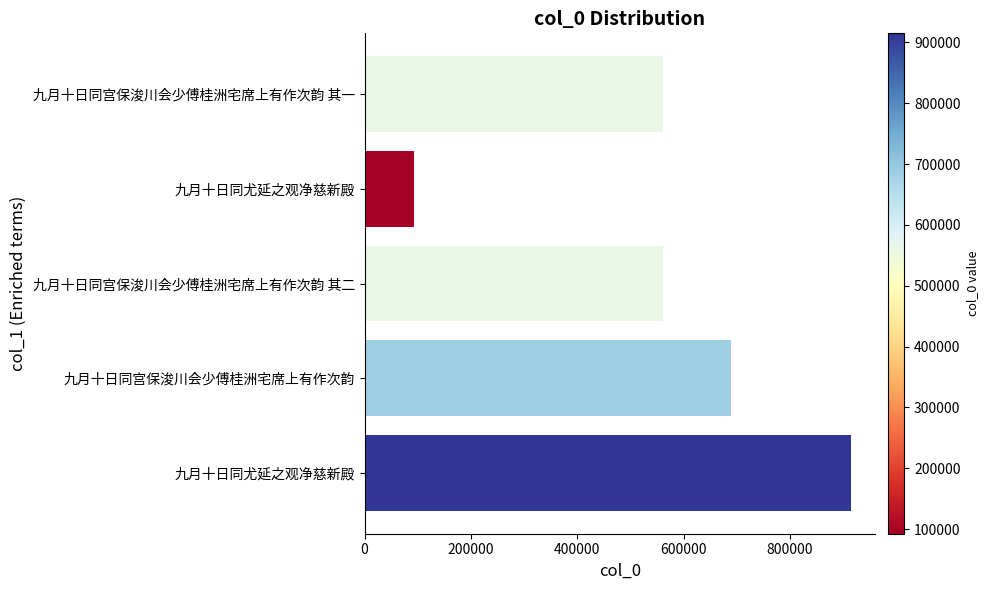

What is the difference between the second highest and second lowest values?

127142